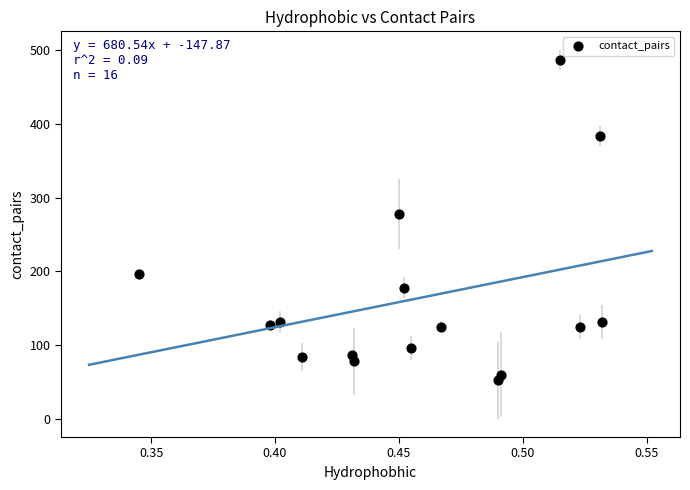

What Y value in the scatter plot is closest to 269?

278